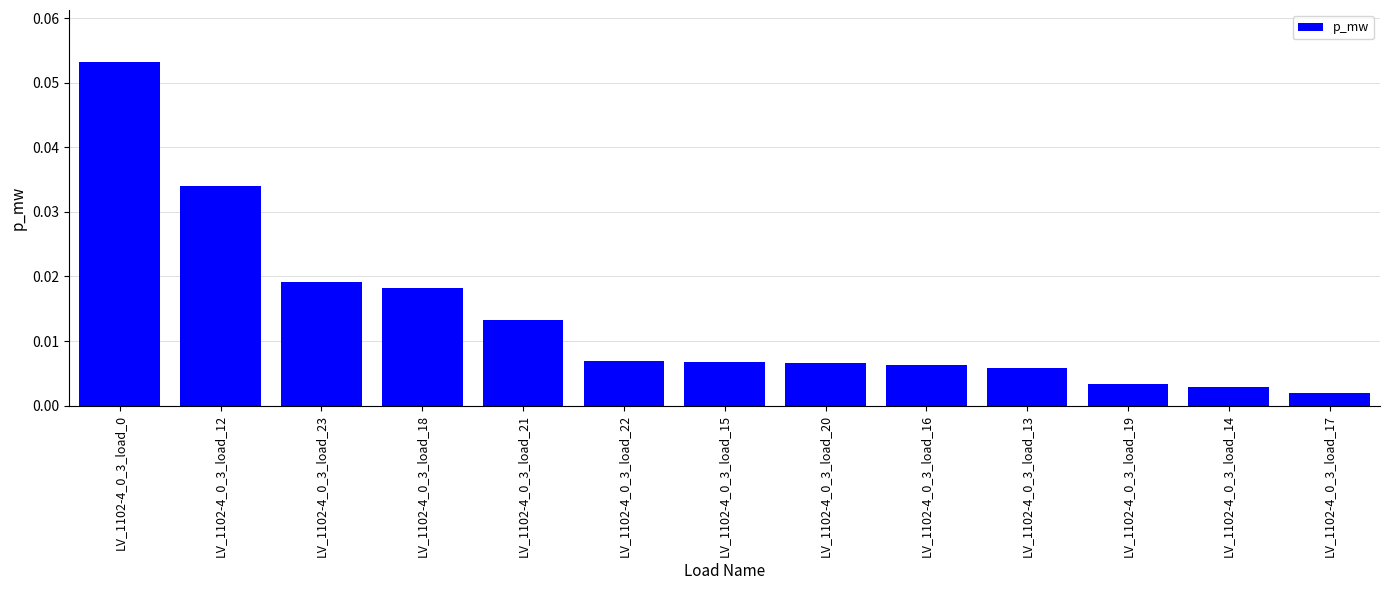

What position from the right is LV_1102-4_0_3_load_0?

13